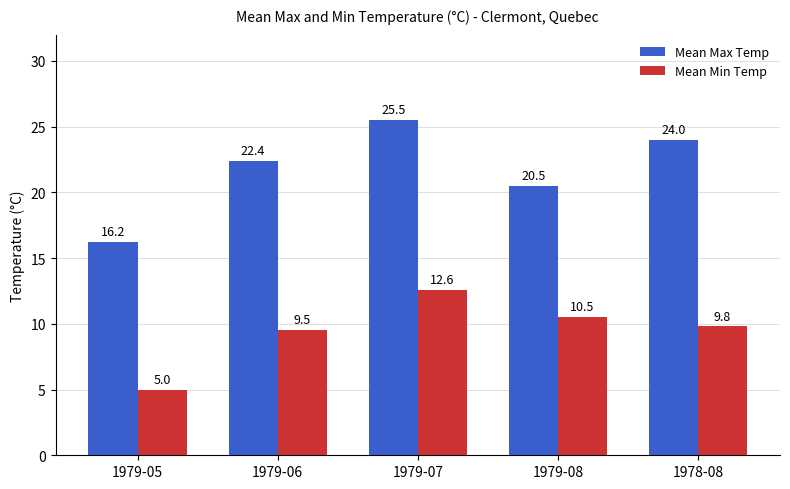

At 1978-08, list the series in order from smallest to largest.

Mean Min Temp, Mean Max Temp